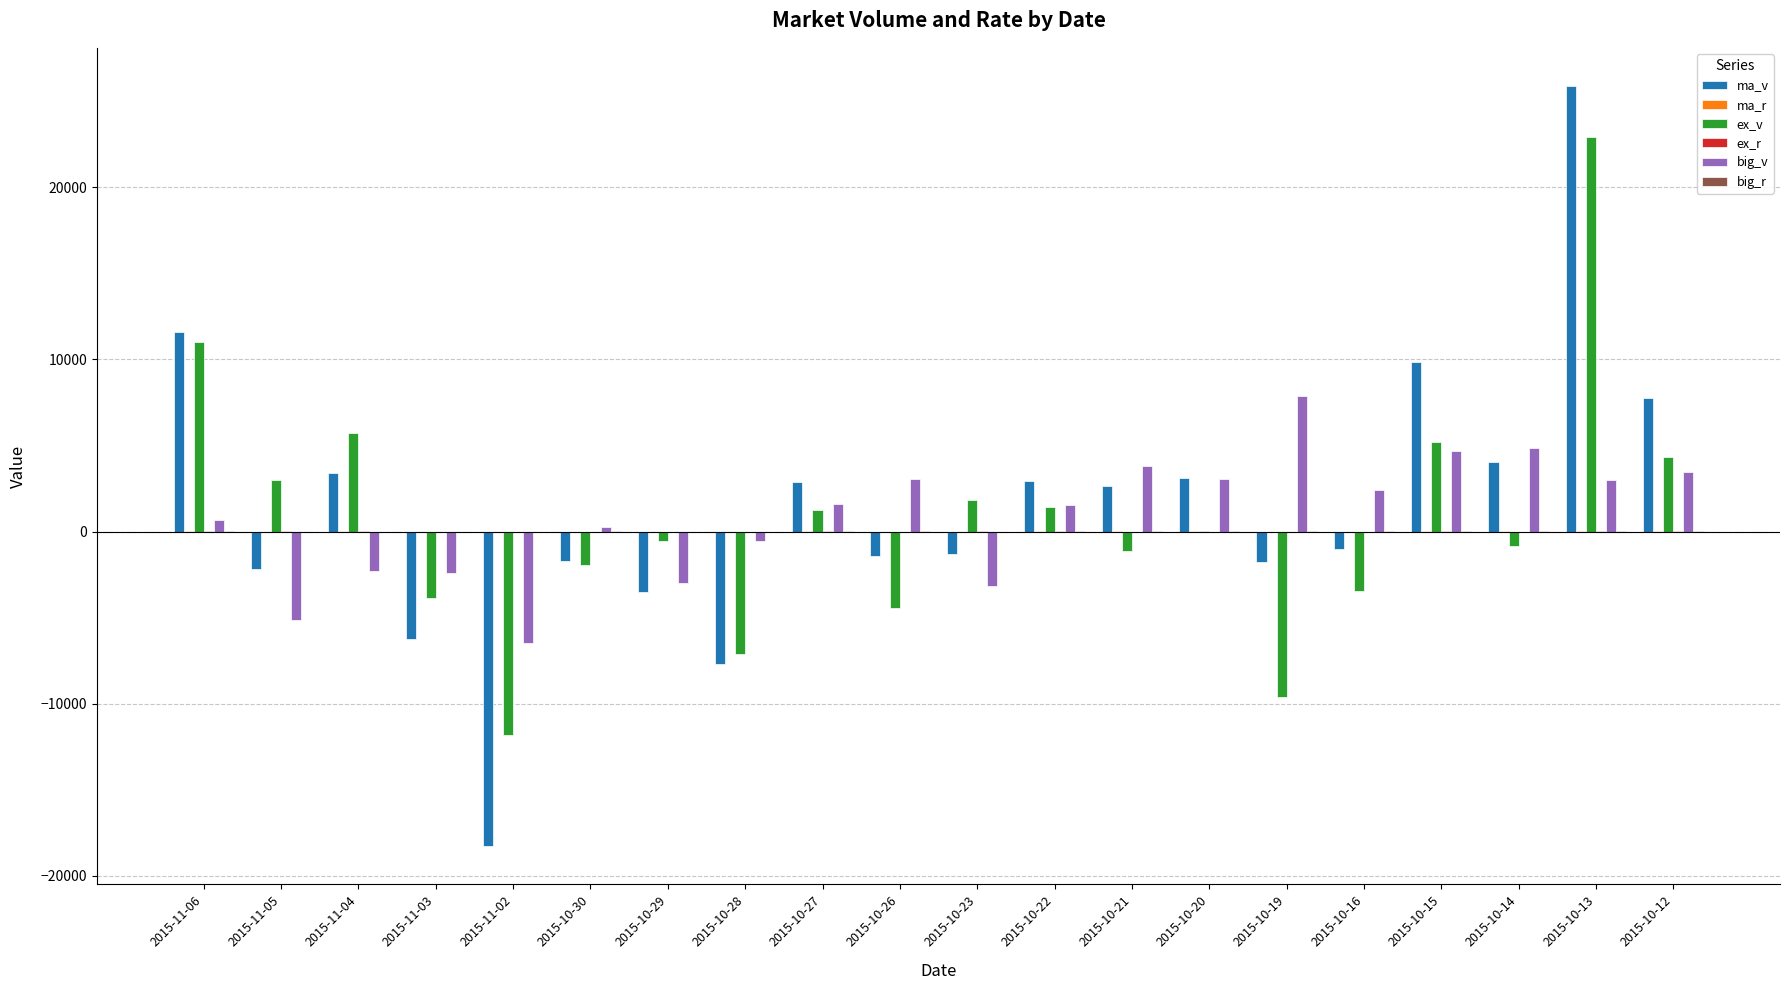

What is the sum of the big_v values at 2015-10-12 and 2015-10-29?

476.0